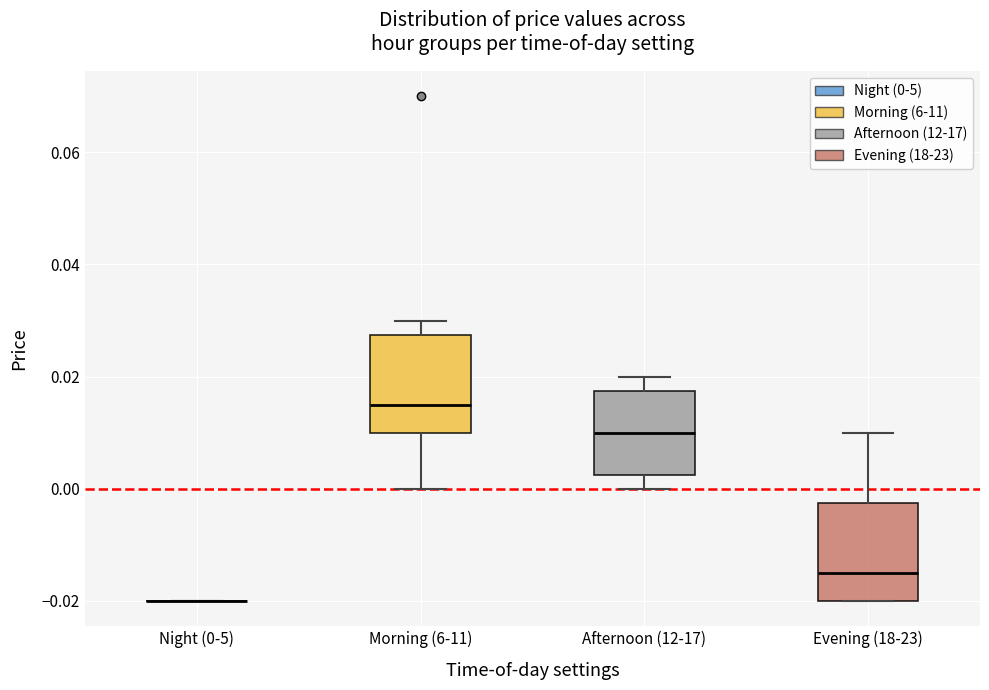

Reading left to right, transcribe this box plot: for each box, give where its median line is, the range the box spans, and where its two whiskers end, as read against the y-axis. The values are not printed on the chart, so give them approximately, as read against the axis.

Night (0-5): box collapsed to a line at -0.020, whiskers -0.020 to -0.020
Morning (6-11): median 0.016, box 0.010 to 0.028, whiskers 0.000 to 0.030
Afternoon (12-17): median 0.010, box 0.002 to 0.018, whiskers 0.000 to 0.020
Evening (18-23): median -0.014, box -0.020 to -0.002, whiskers -0.020 to 0.010